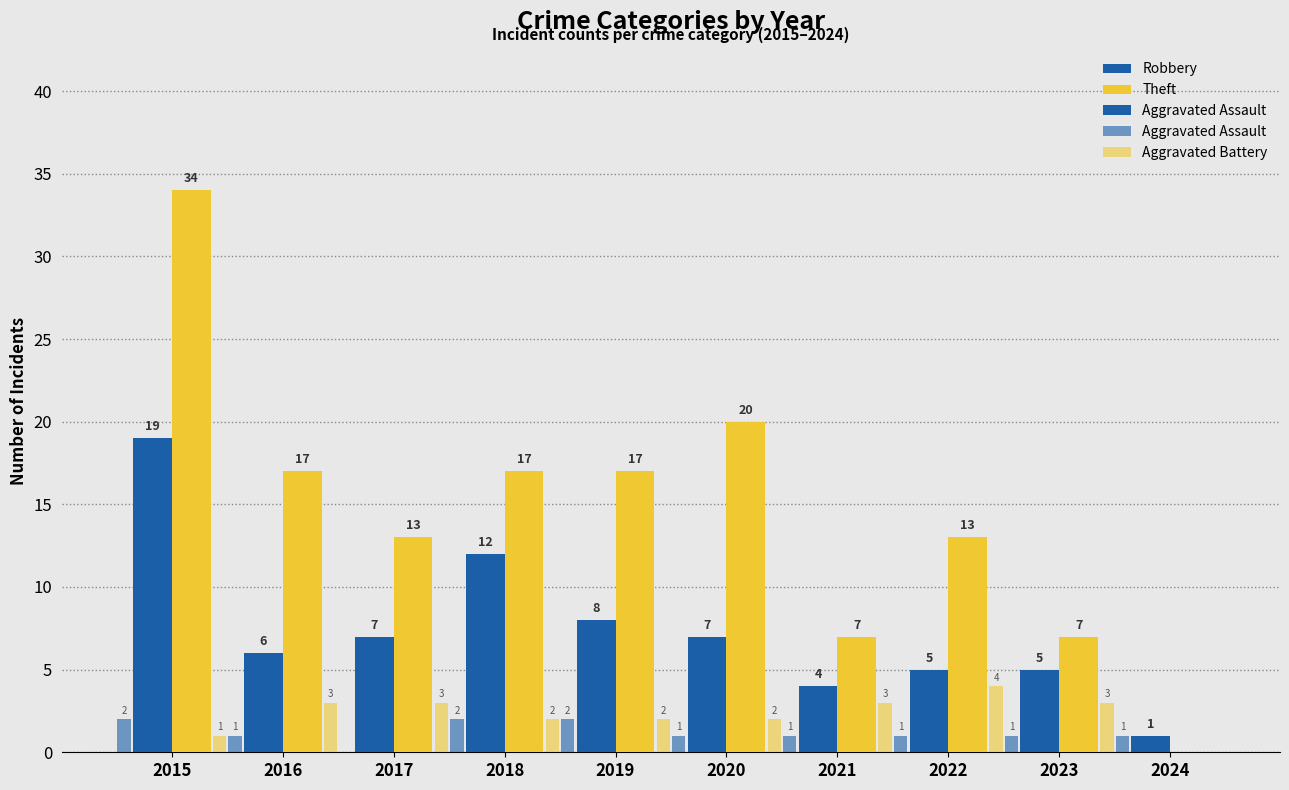

What is the approximate value of Aggravated Assault at 2023?

1